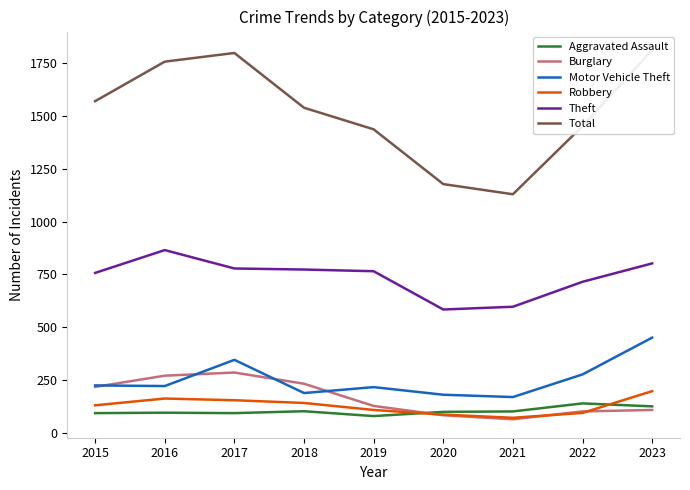

What is the sum of the Total values at 2018 and 2017?

3335